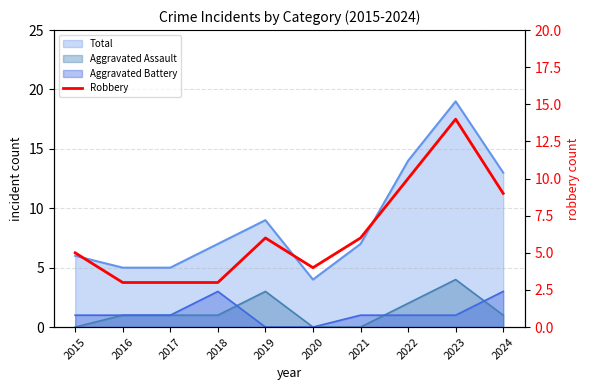

How many categories are shown in the chart?

10